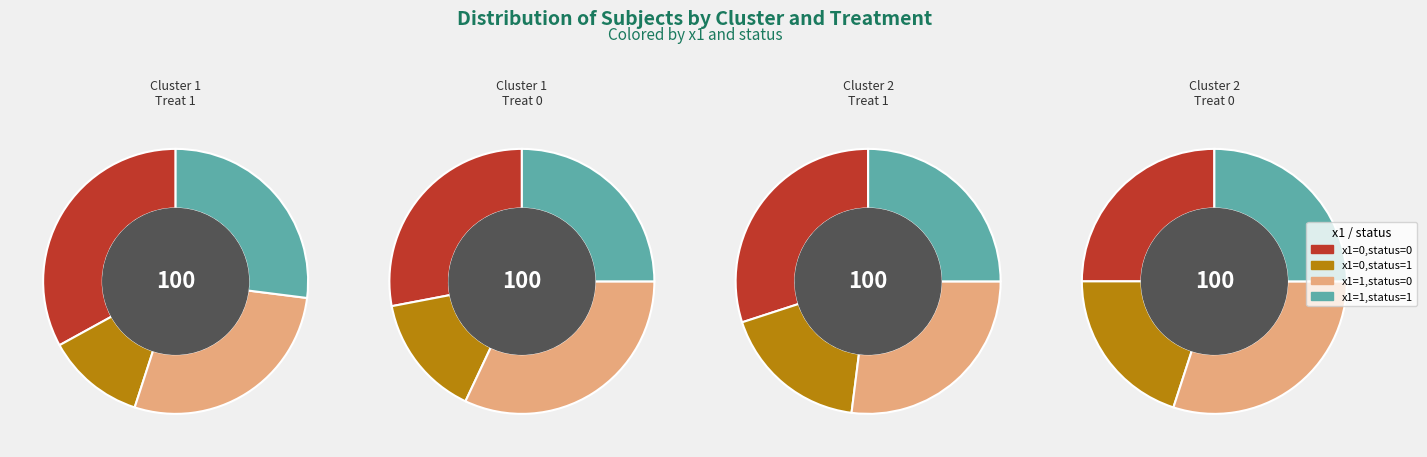

What is the difference between the highest and lowest values at 0?

84